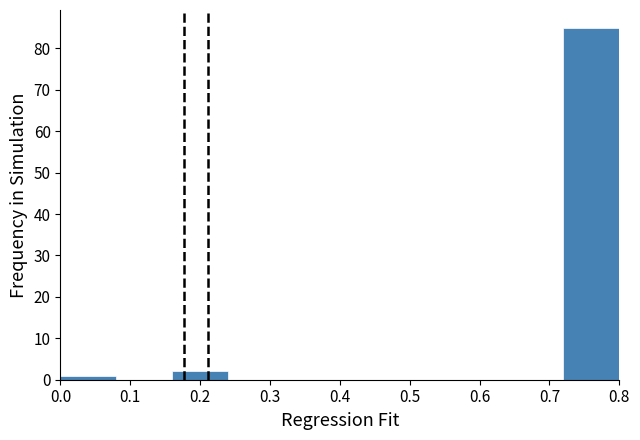

What is the height of the bar covering 0.00 to 0.08 on the x-axis? The values are not printed on the chart, so give them approximately, as read against the axis.

1